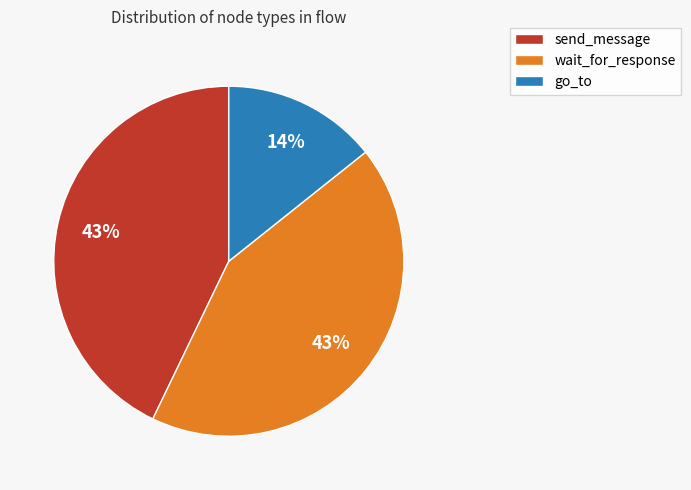

Is there any slice that represents more than half of the pie?

No